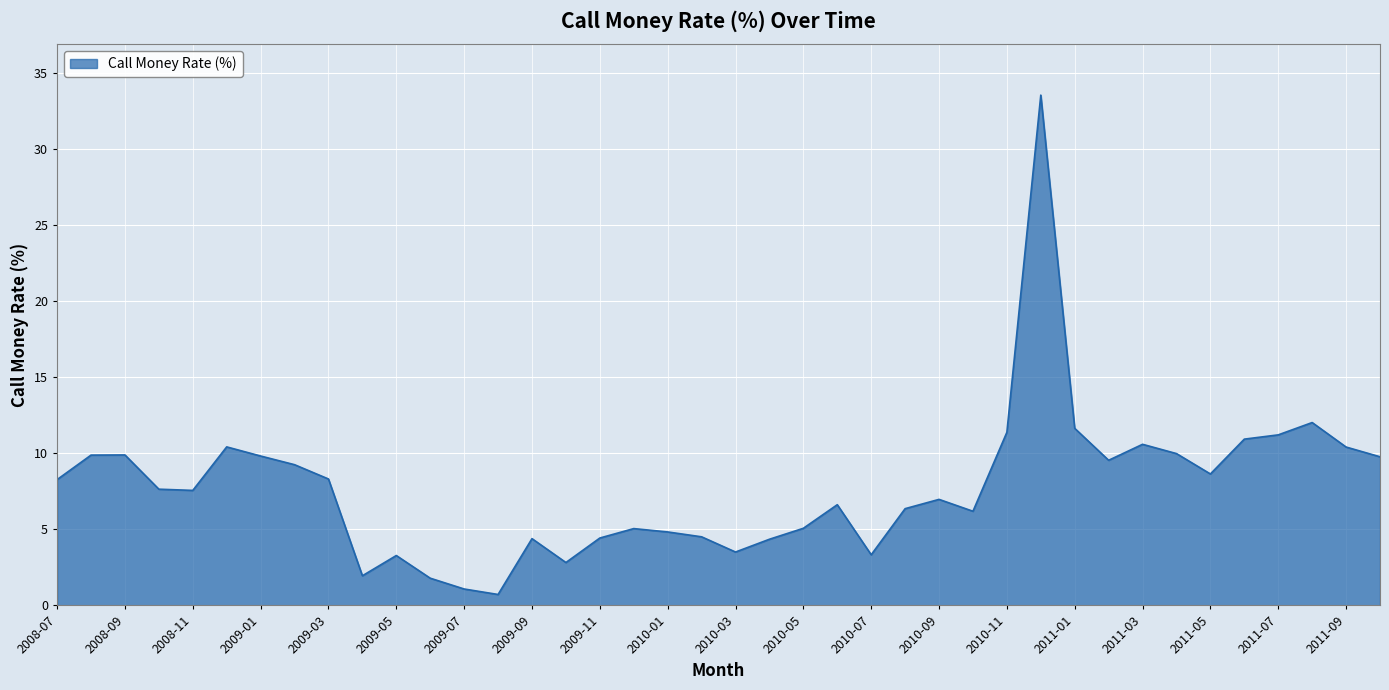

What is the difference between the maximum and minimum values?

32.8